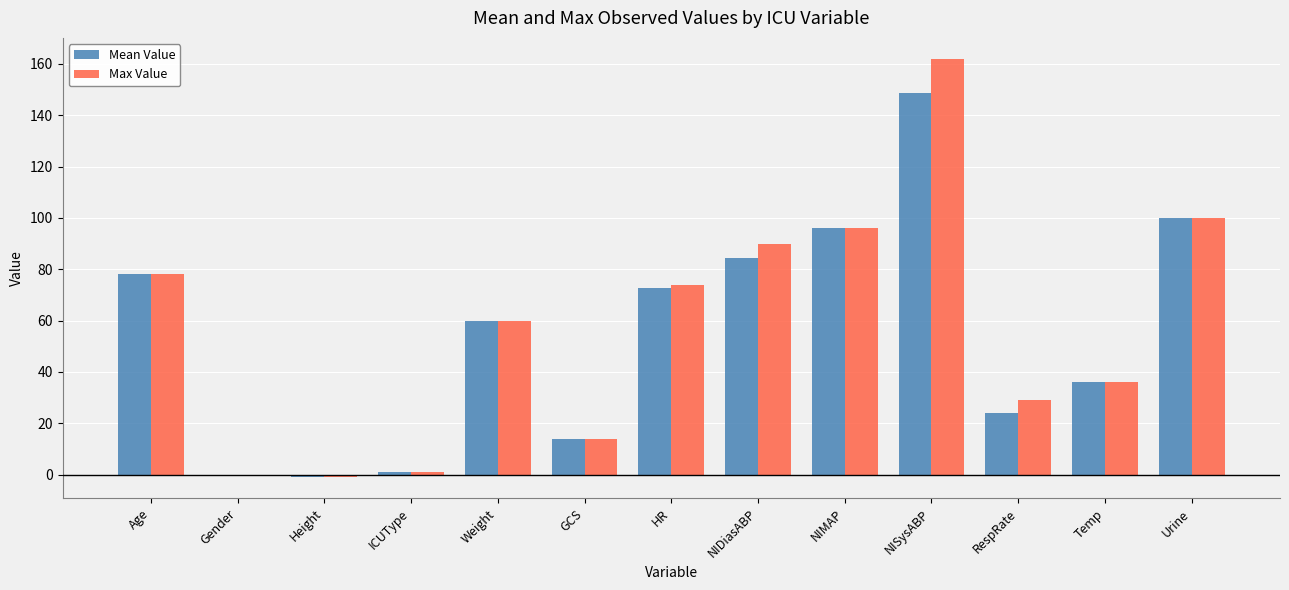

Where is Max Value nearest to the value 80?

Age